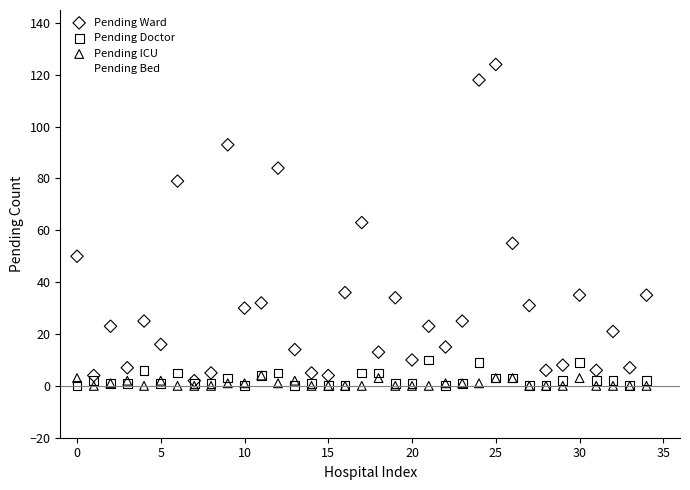

What are all the series names shown in the legend?

Pending Ward, Pending Doctor, Pending ICU, Pending Bed